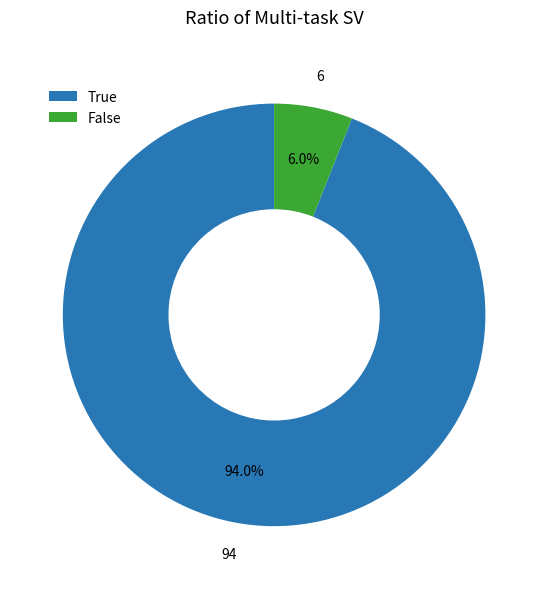

The False slice represents 1% of the pie. True or false?

False